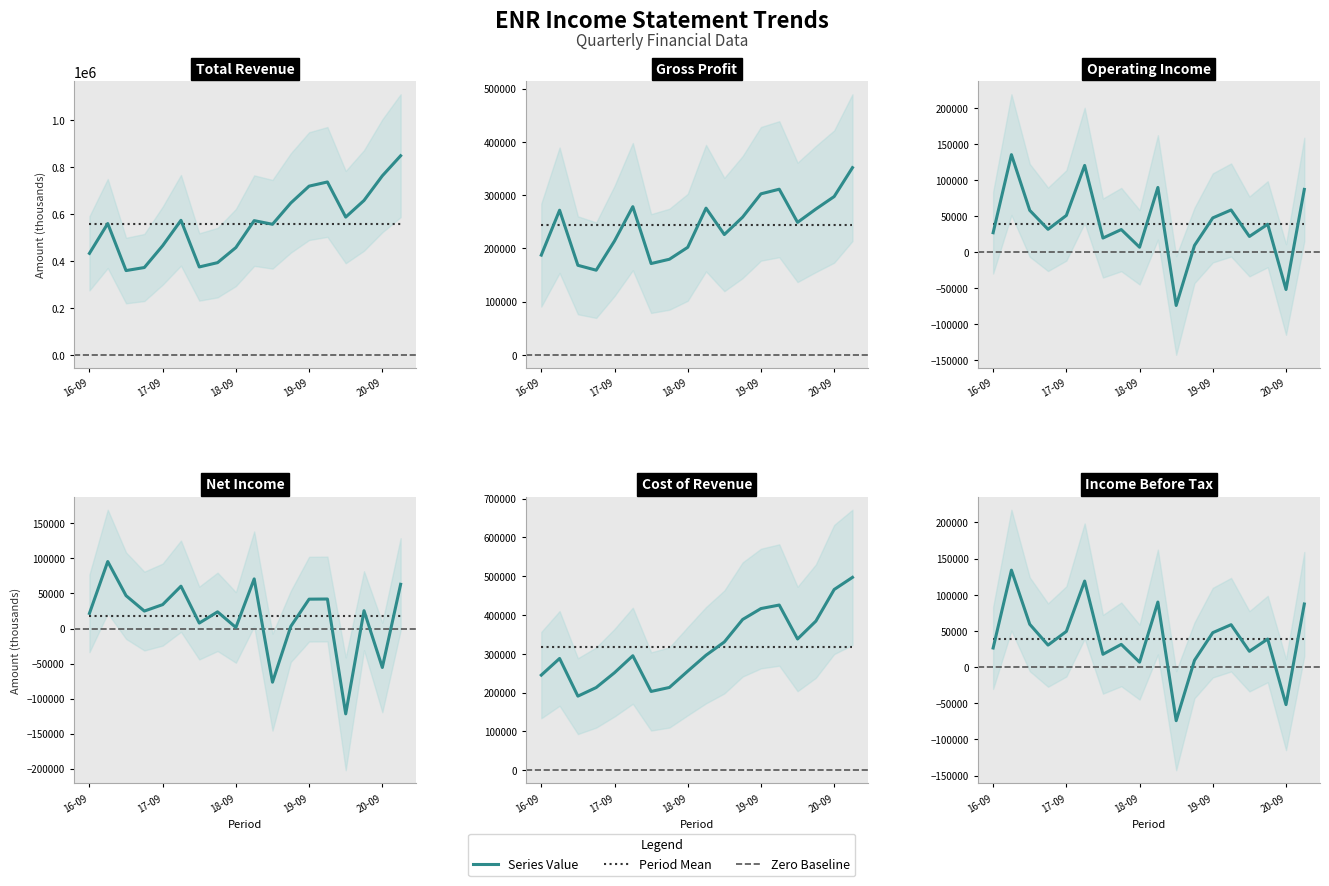

At how many categories does at least one series exceed 637224?

6